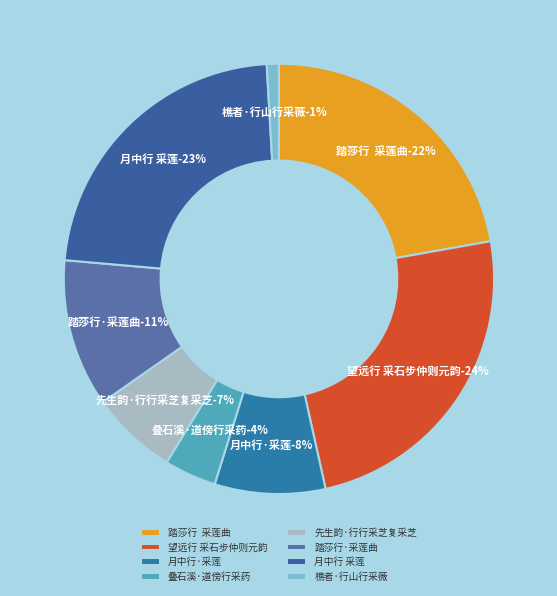

How many slices are in this pie chart?

8